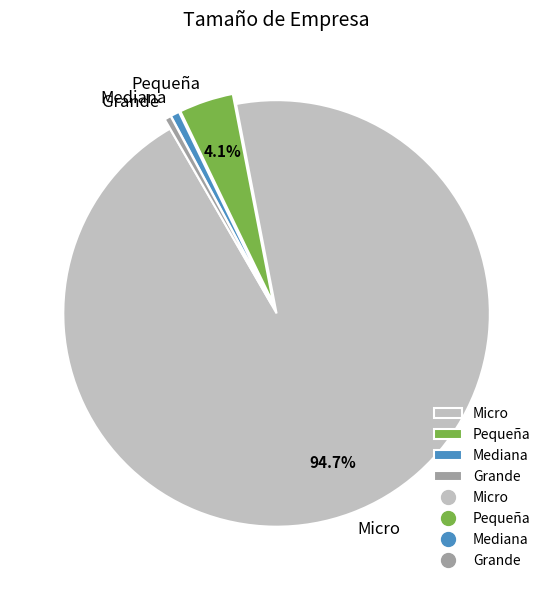

Count the number of slices in the pie.

4